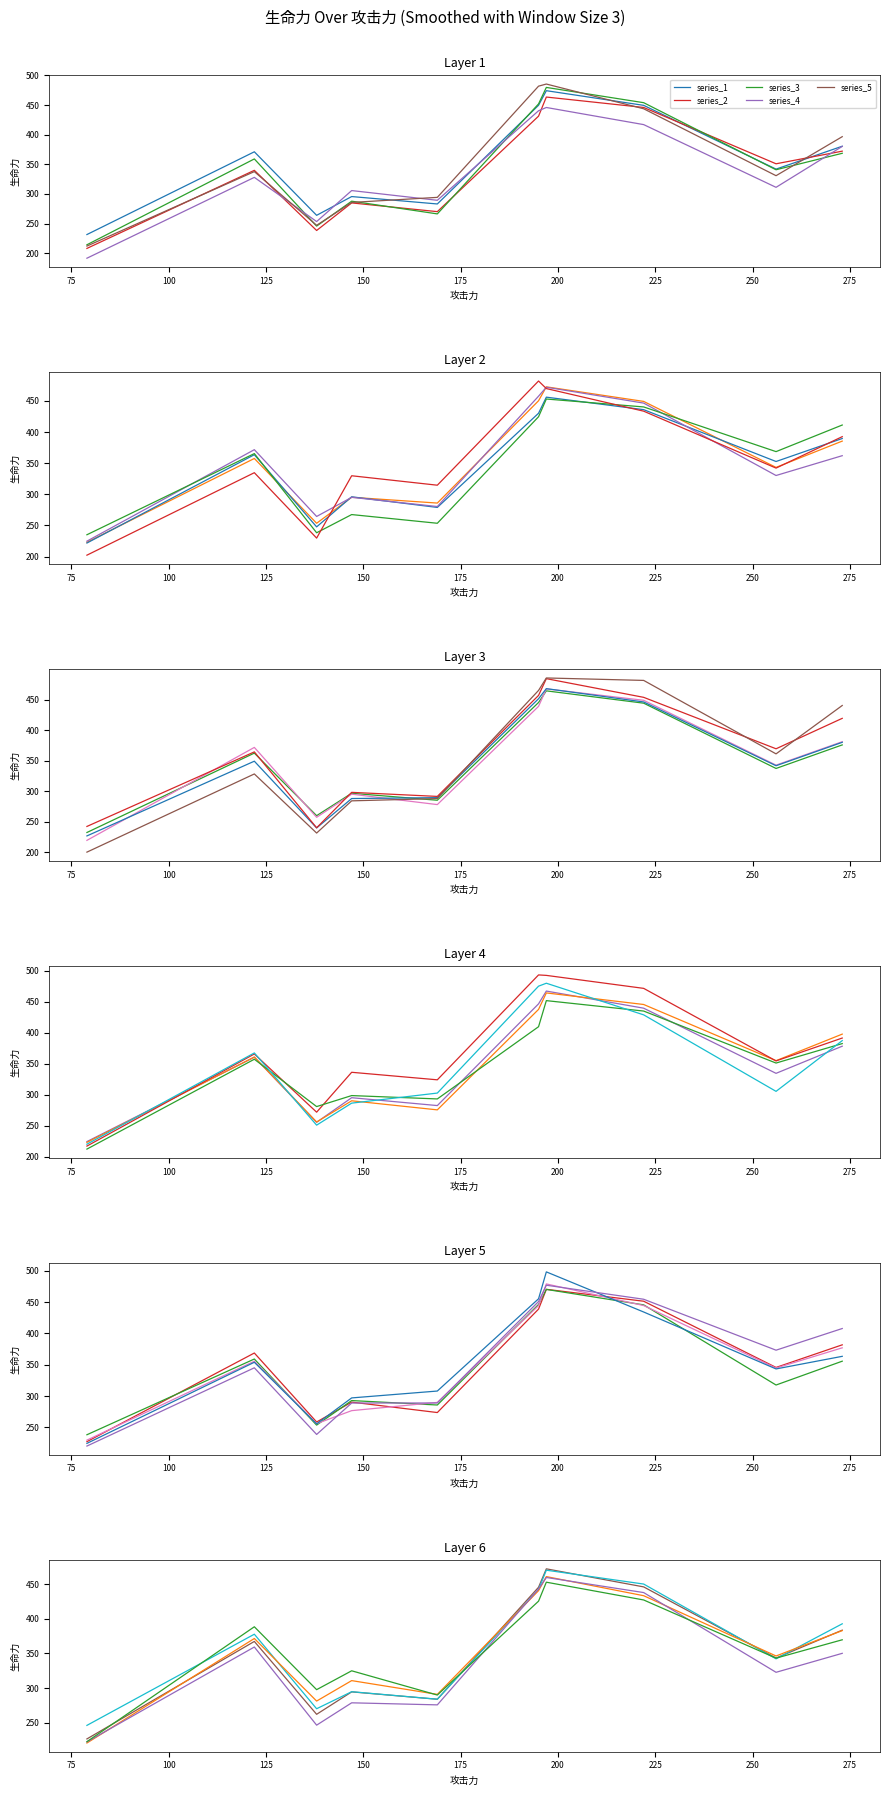

At which category does the chart reach its peak across all series?

200